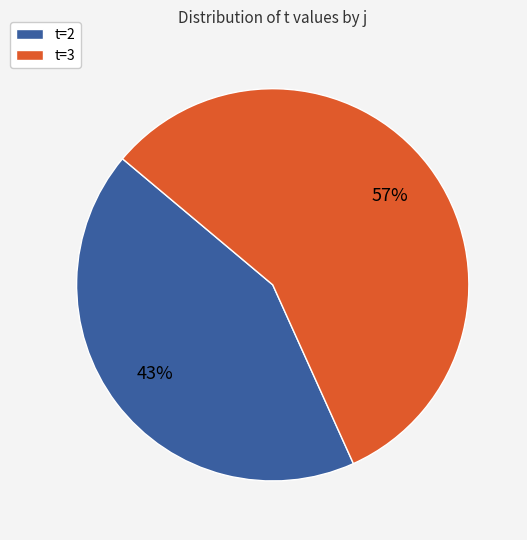

To the nearest percent, what is the combined percentage of t=3 and t=2?

100%